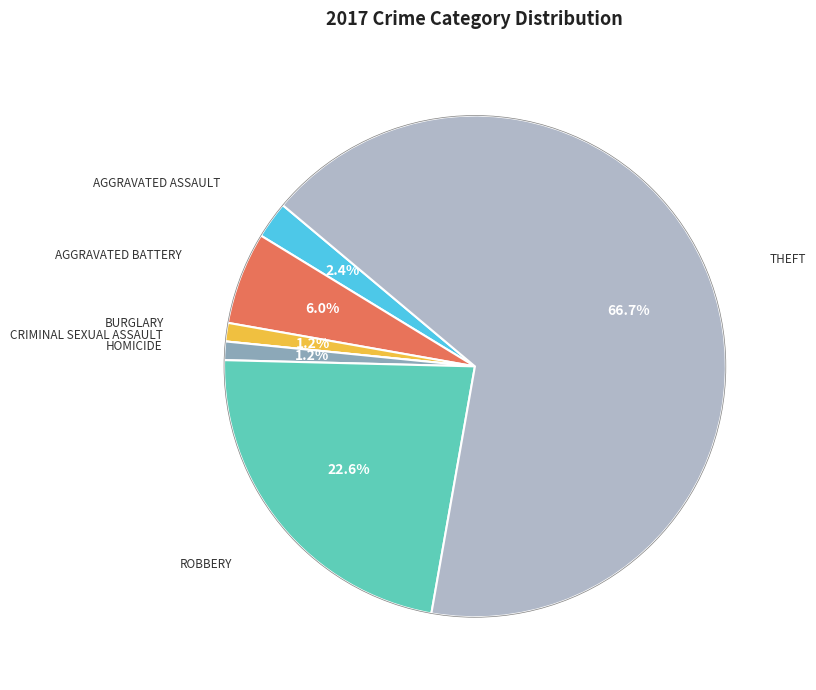

Does any single category account for the majority?

Yes